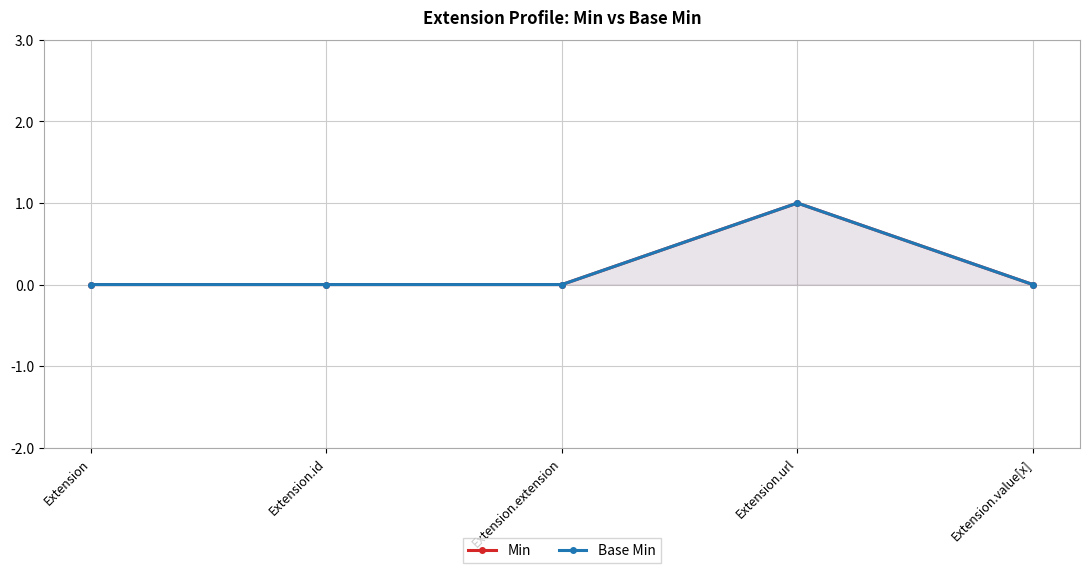

Is it true that Min equals 0 at Extension?

True